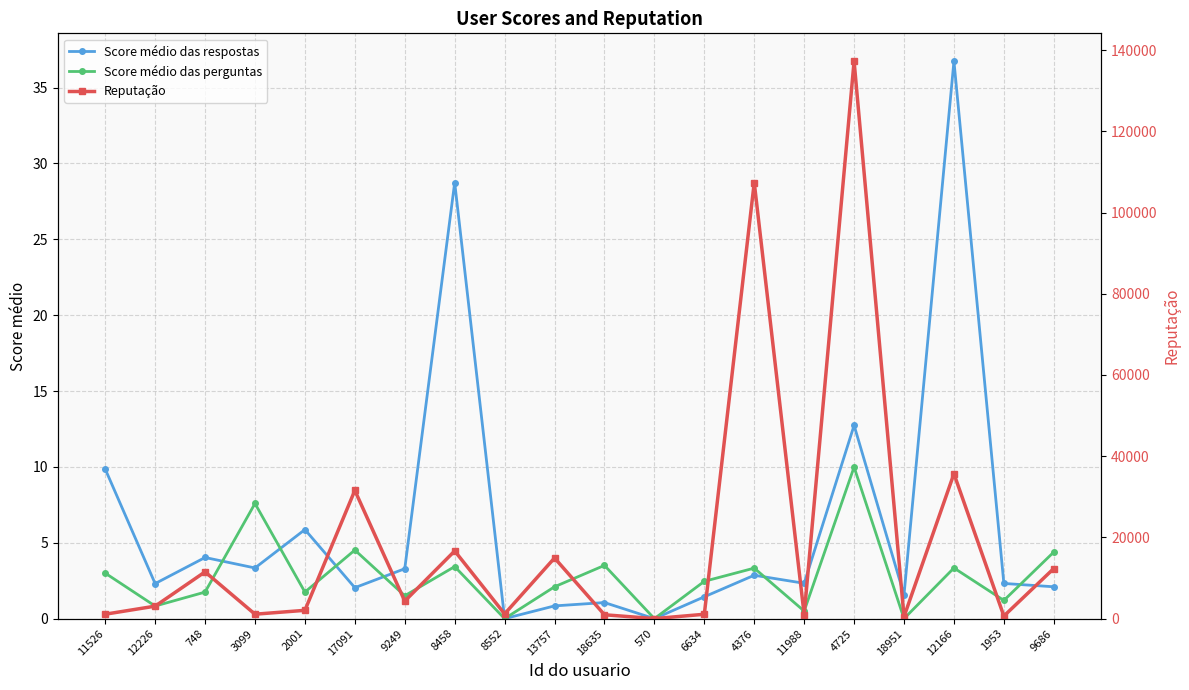

What are all the series names shown in the legend?

Score médio das respostas, Score médio das perguntas, Reputação